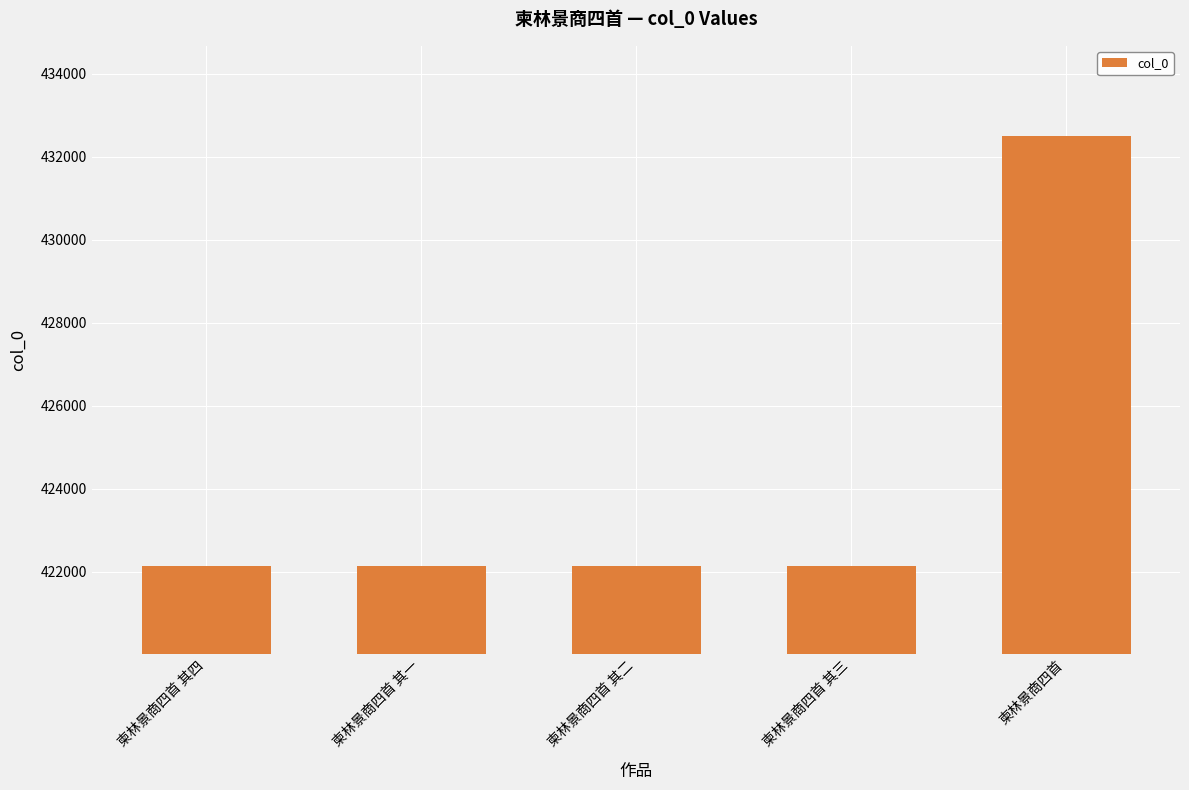

What is the approximate value at 柬林景商四首 其二, to the nearest 10?

422130